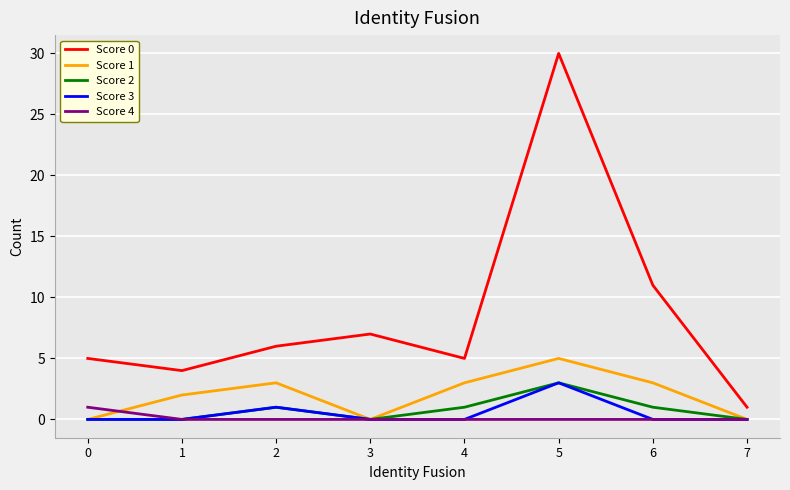

Reading right to left, list all the values displayed in this chart.

Score 0: 1	11	30	5	7	6	4	5
Score 1: 0	3	5	3	0	3	2	0
Score 2: 0	1	3	1	0	1	0	0
Score 3: 0	0	3	0	0	1	0	0
Score 4: 0	0	0	0	0	0	0	1